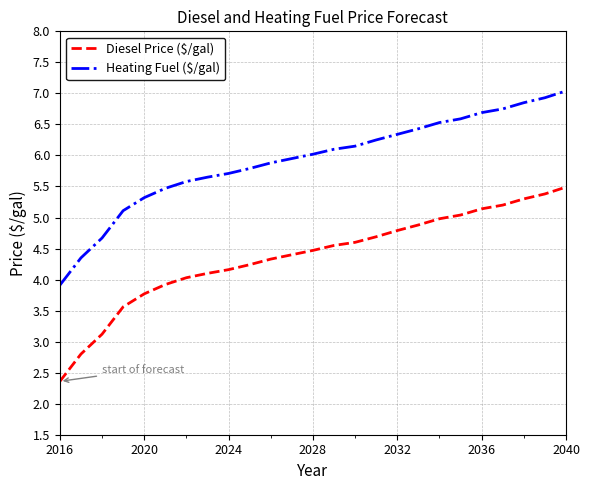

Which series has the largest total across all categories?

Heating Fuel ($/gal)